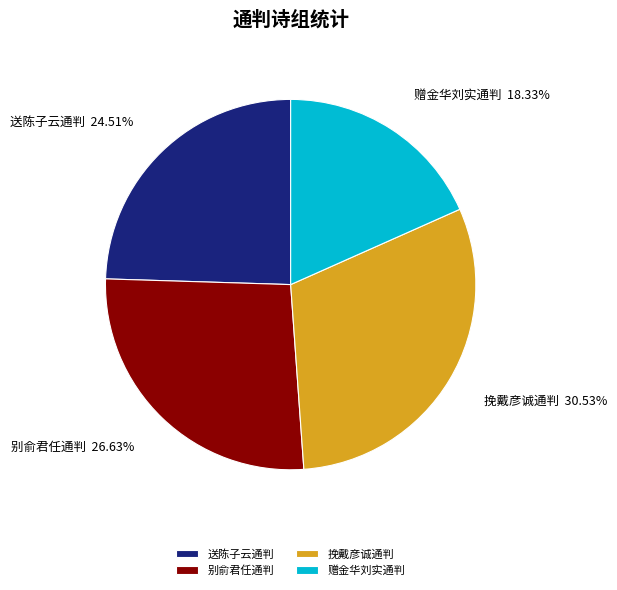

Does any single category account for the majority?

No